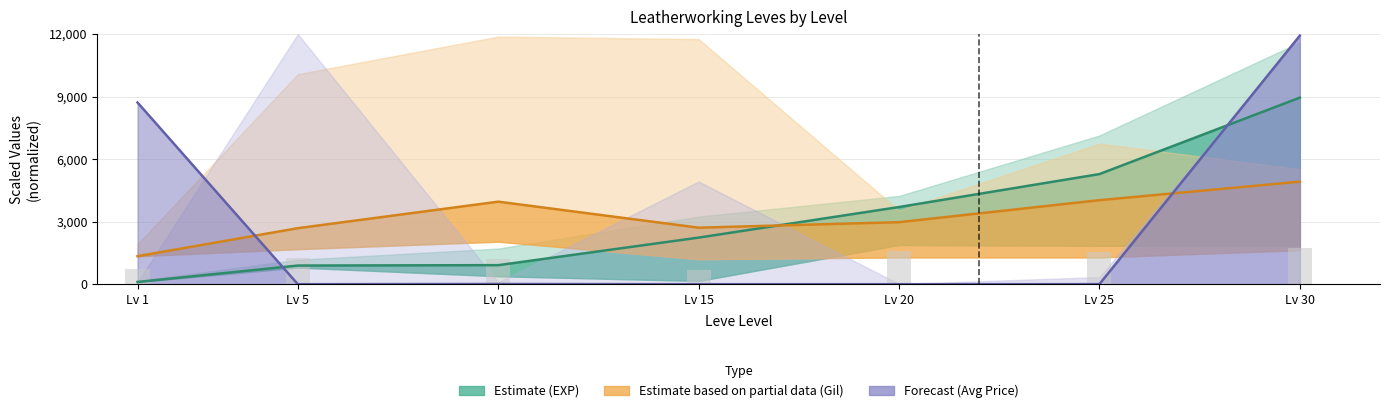

Reading left to right, transcribe all the data shown in this chart.

Estimate (EXP): 108.0	894.9	913.7	2235.4	3702.9	5283.4	8952.0
Estimate based on partial data (Gil): 1344.0	2688.0	3960.0	2712.0	2976.0	4032.0	4920.0
Forecast (Avg Price): 8718.9	0.0	10.4	0.3	0.5	3.6	11927.1